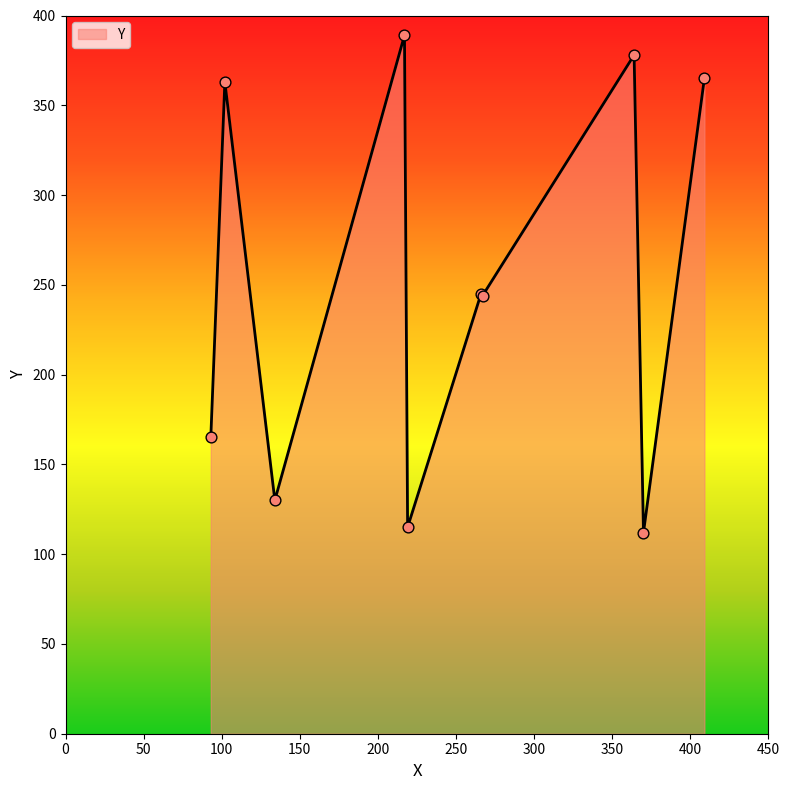

What is the difference between the maximum and minimum values?

277